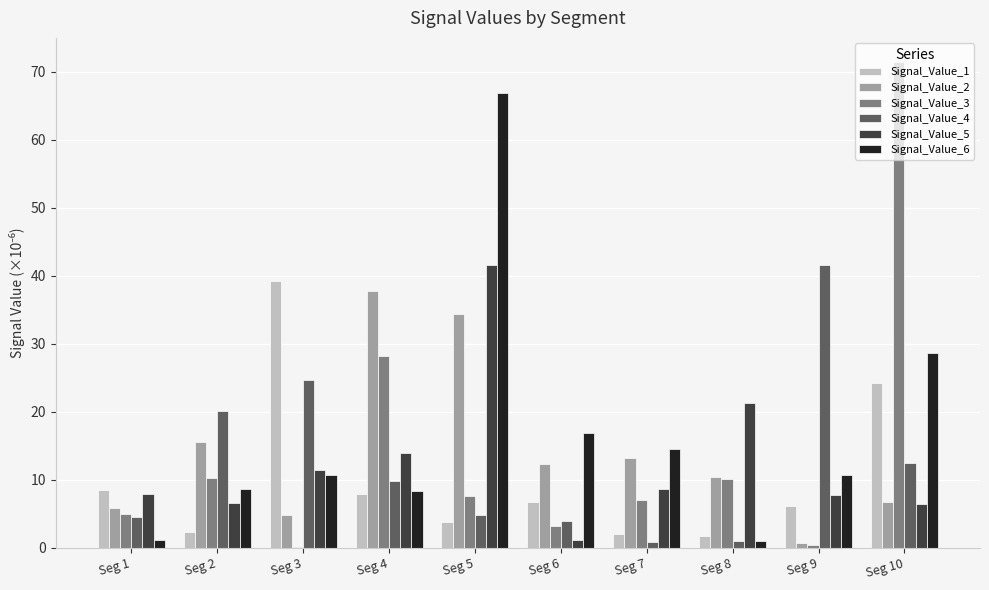

What is the sum of the Signal_Value_2 values at Seg 1 and Seg 4?

43.5